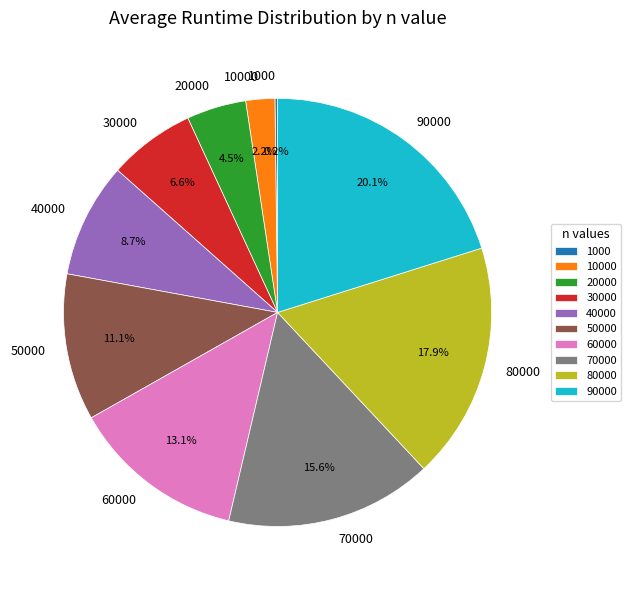

To the nearest percent, what is the average slice percentage?

10%